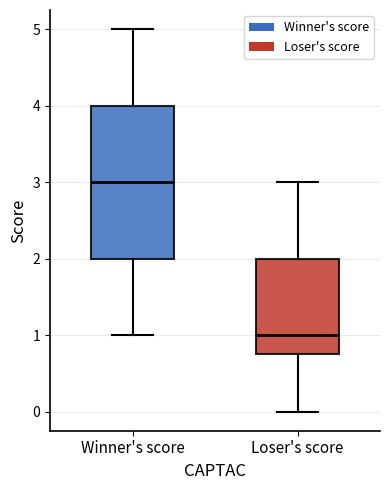

Which box's median line is the highest?

Winner's score